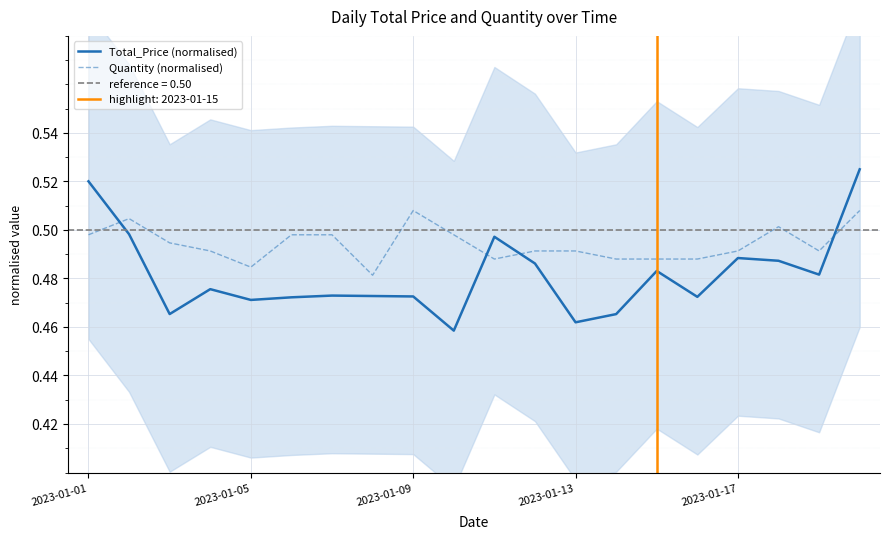

Which series has the largest range (max minus min)?

Total_Price (normalised)